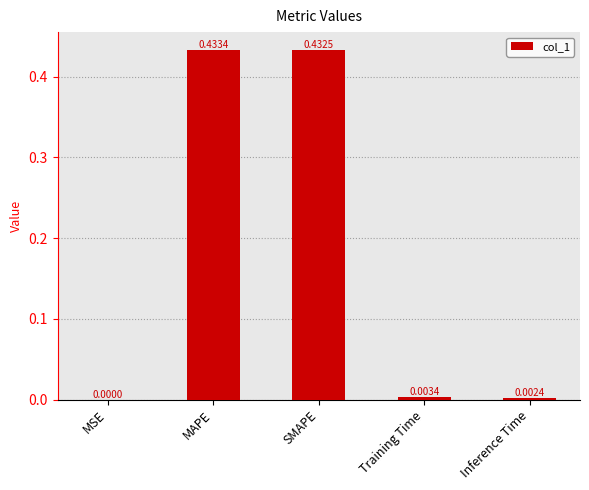

How many series are shown in this chart?

1